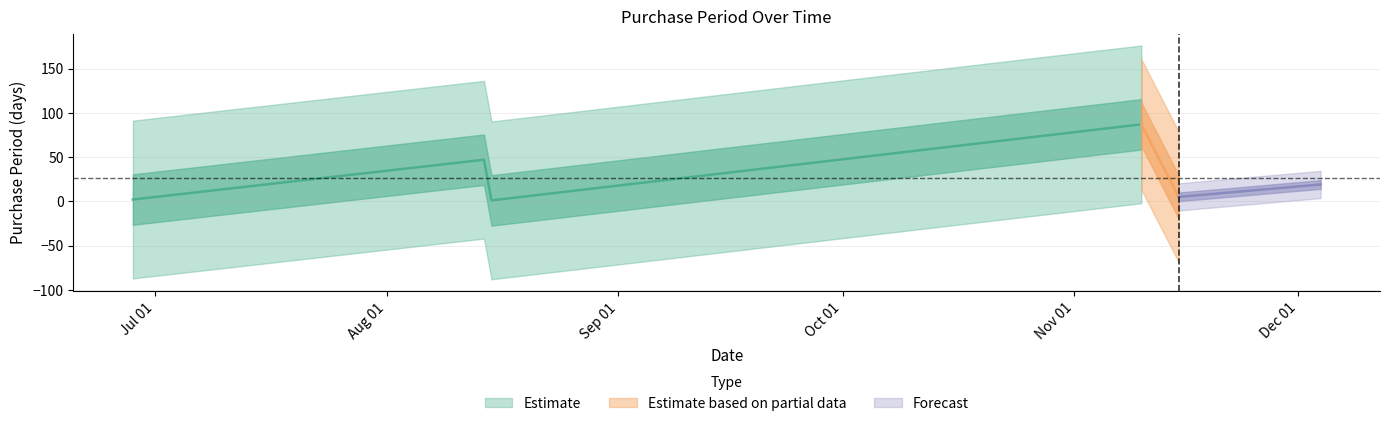

Which label corresponds to the largest value in the chart?

2017-11-10